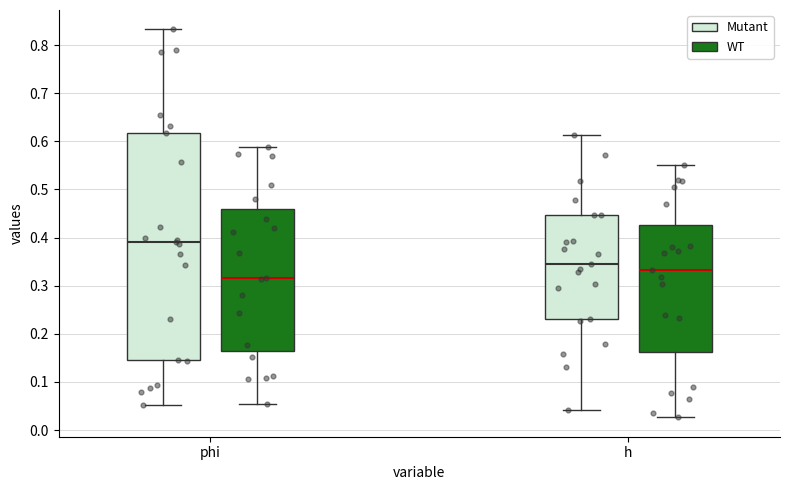

Which box is the tallest, from its lower edge to its upper edge?

phi (Mutant)